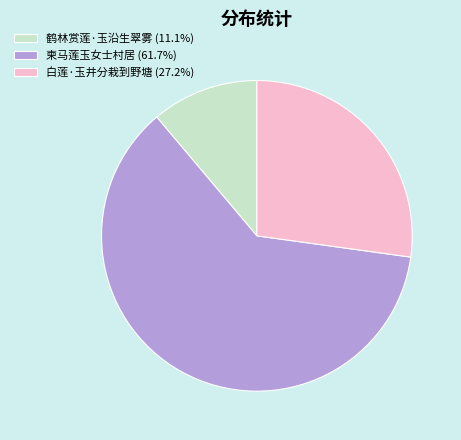

What is the ratio of the value at 柬马莲玉女士村居 (61.7%) to the value at 白莲·玉井分栽到野塘 (27.2%)?

2.3